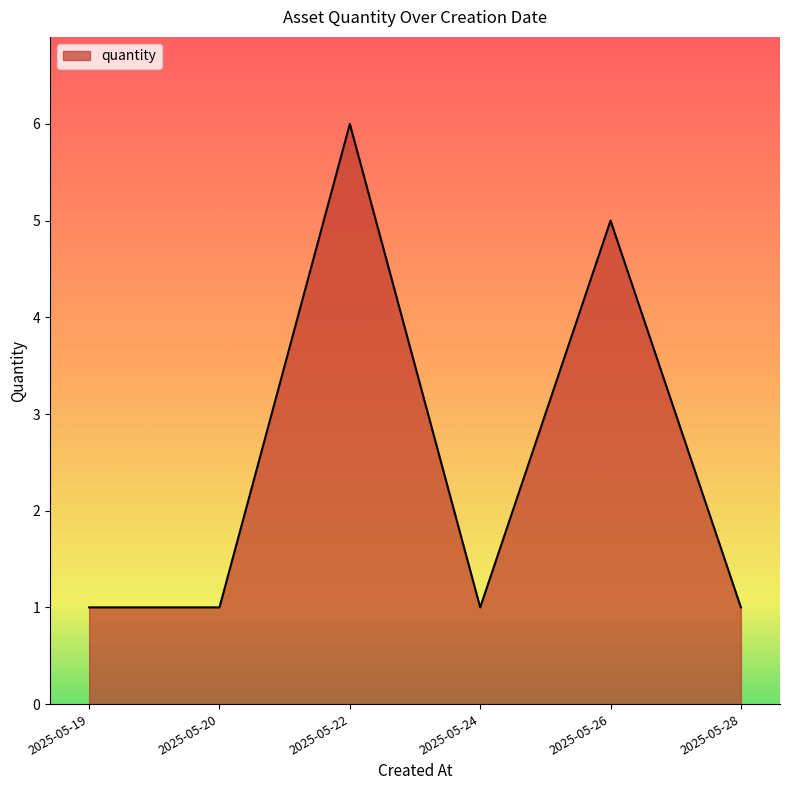

What is the maximum value shown in the chart?

6